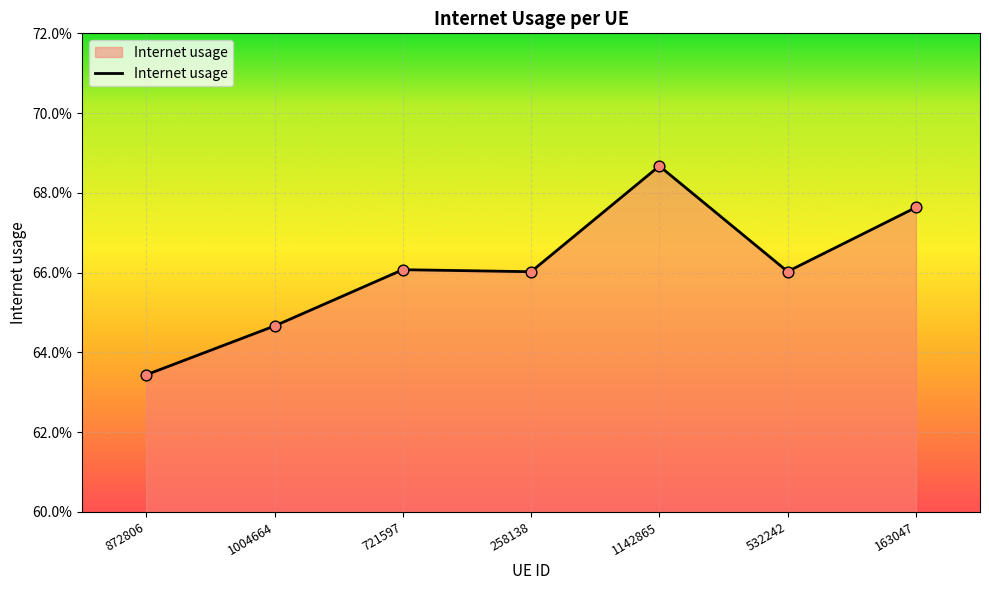

Which has a higher value, 532242 or 258138?

532242